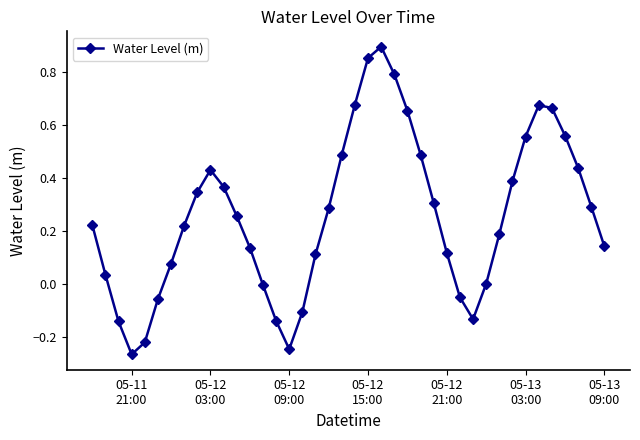

What is the sum of all values?

10.3